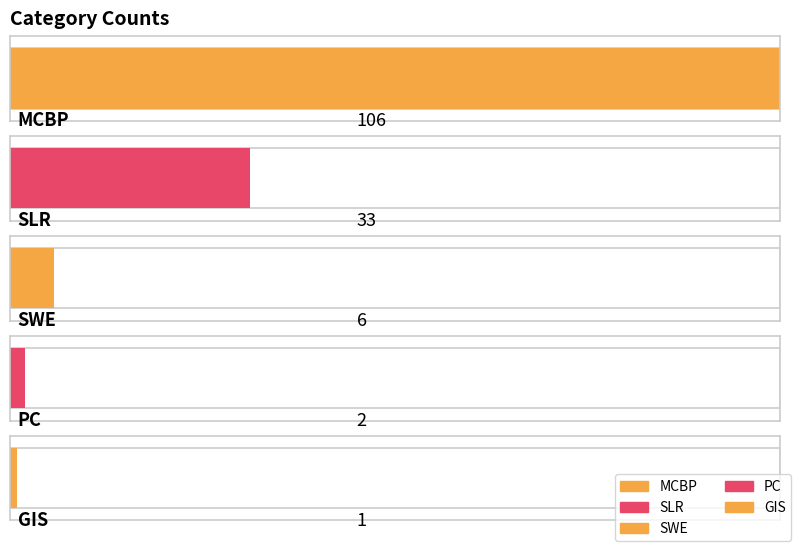

Does the chart contain any negative values?

No